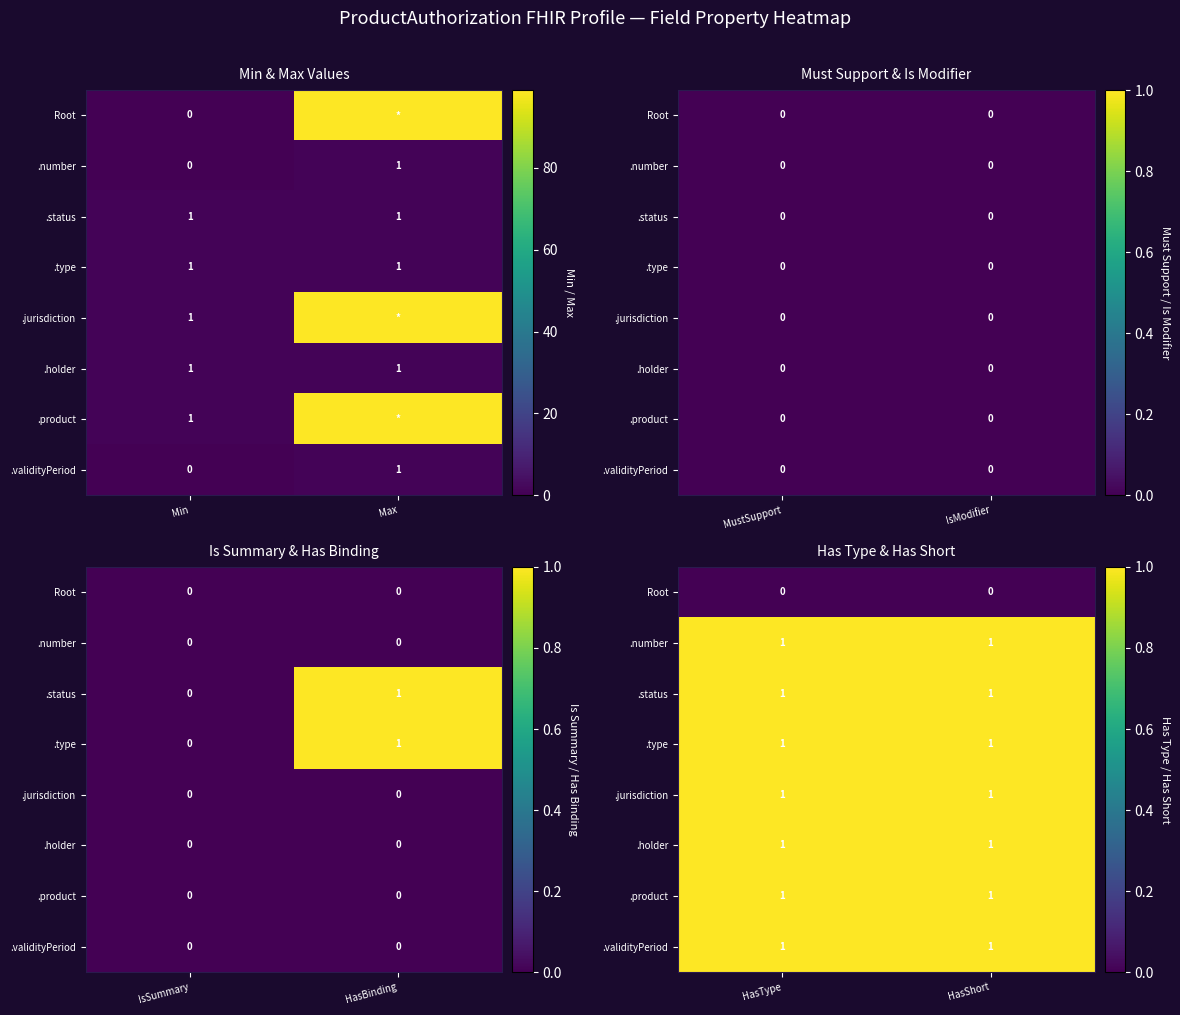

How many distinct data groups are displayed?

8